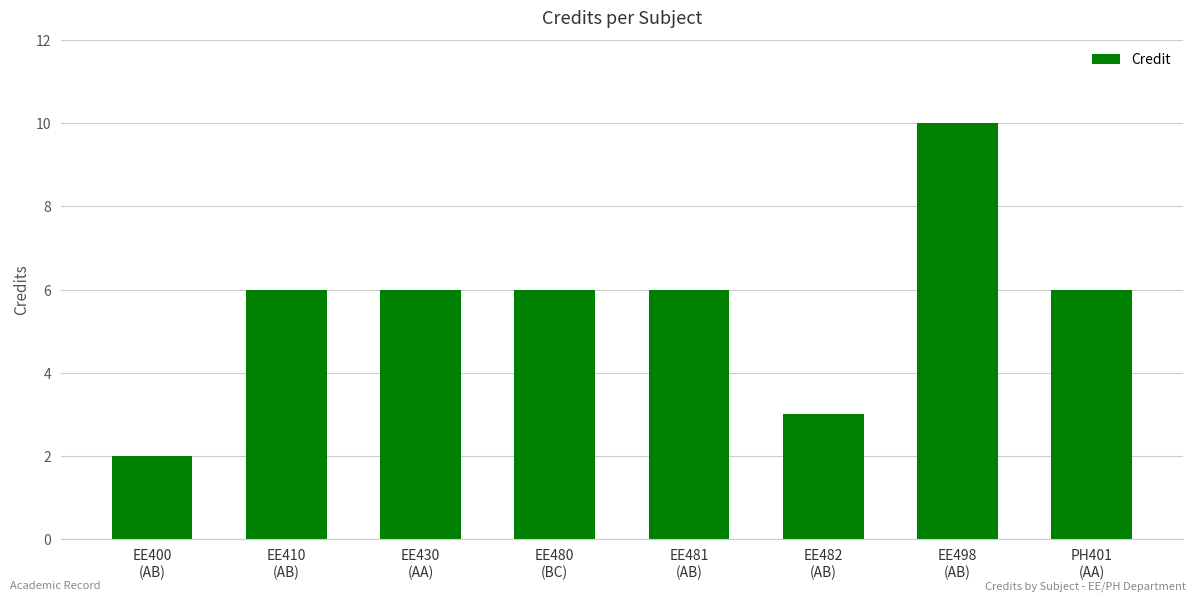

The value at EE481
(AB) is 6. True or false?

True